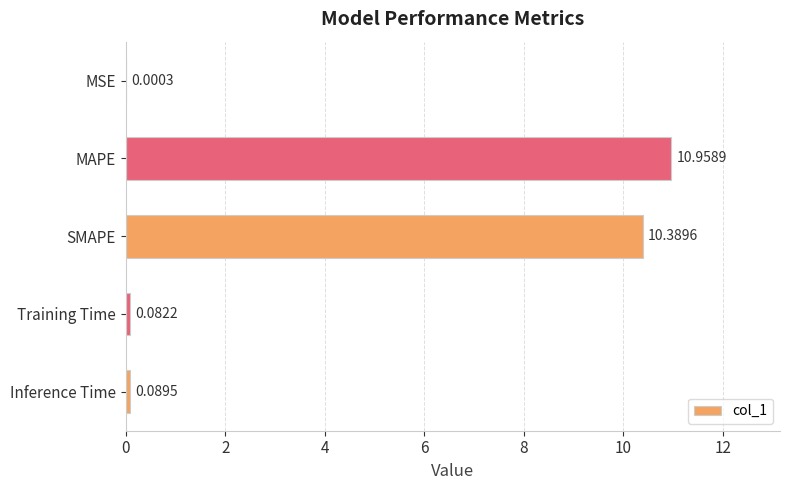

Where is the data nearest to the value 5?

Inference Time